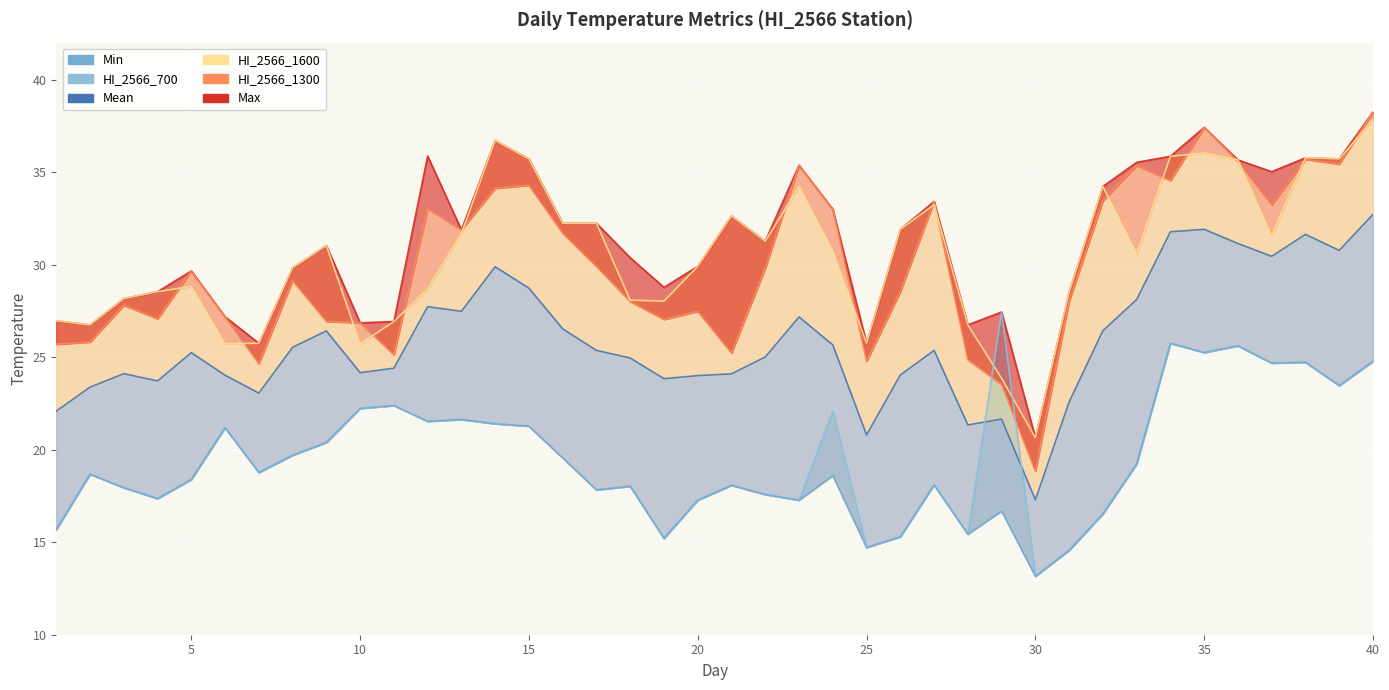

How many interior local valleys does the HI_2566_700 series have?

12